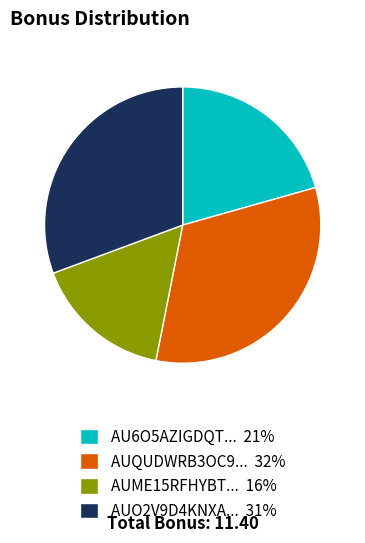

Which category has the biggest portion of the pie?

AUQUDWRB3OC9... 32%